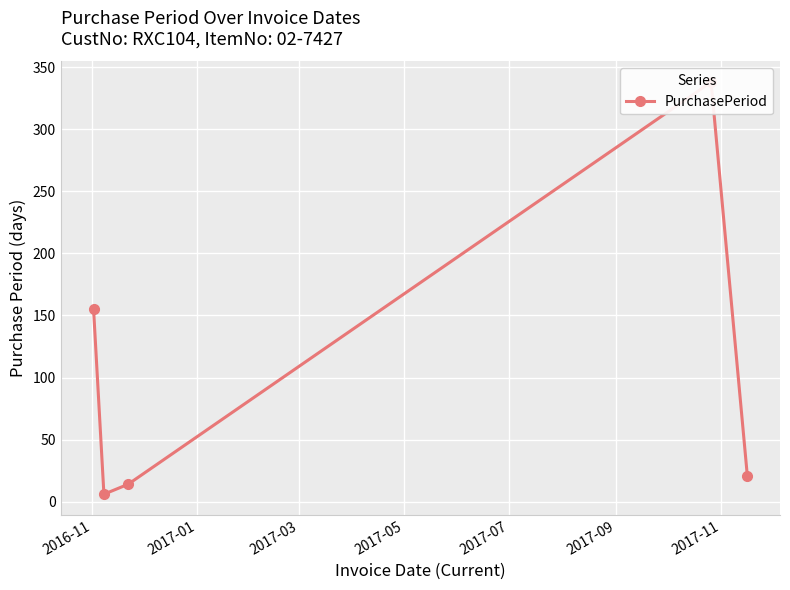

True or false: the data has more than 0 interior local peaks.

True